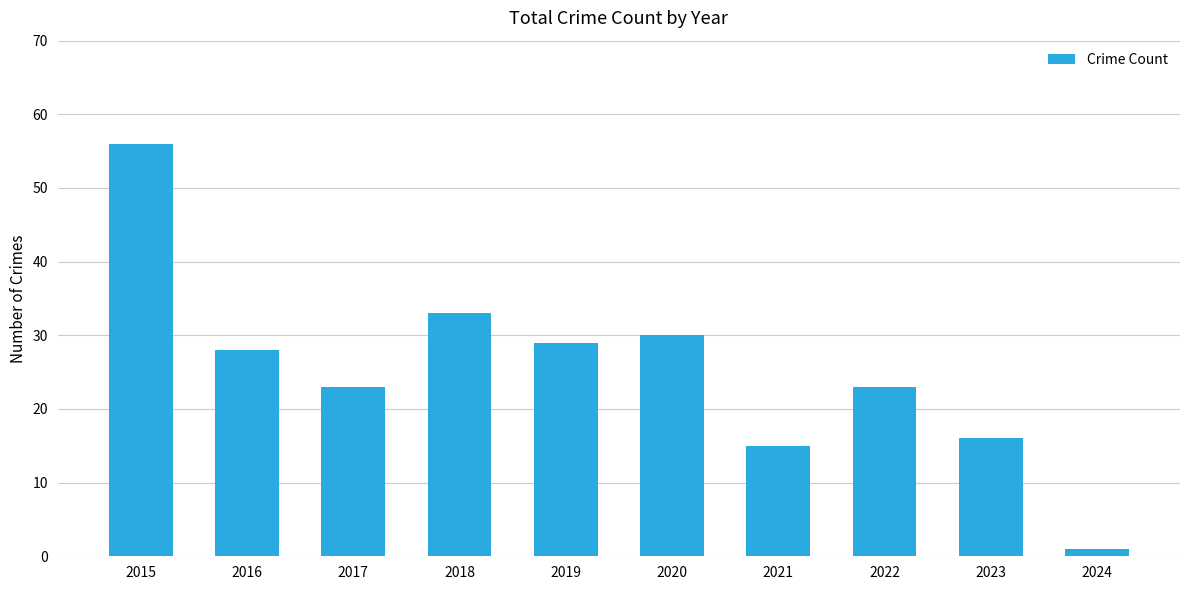

The value at 2024 is 1. True or false?

True